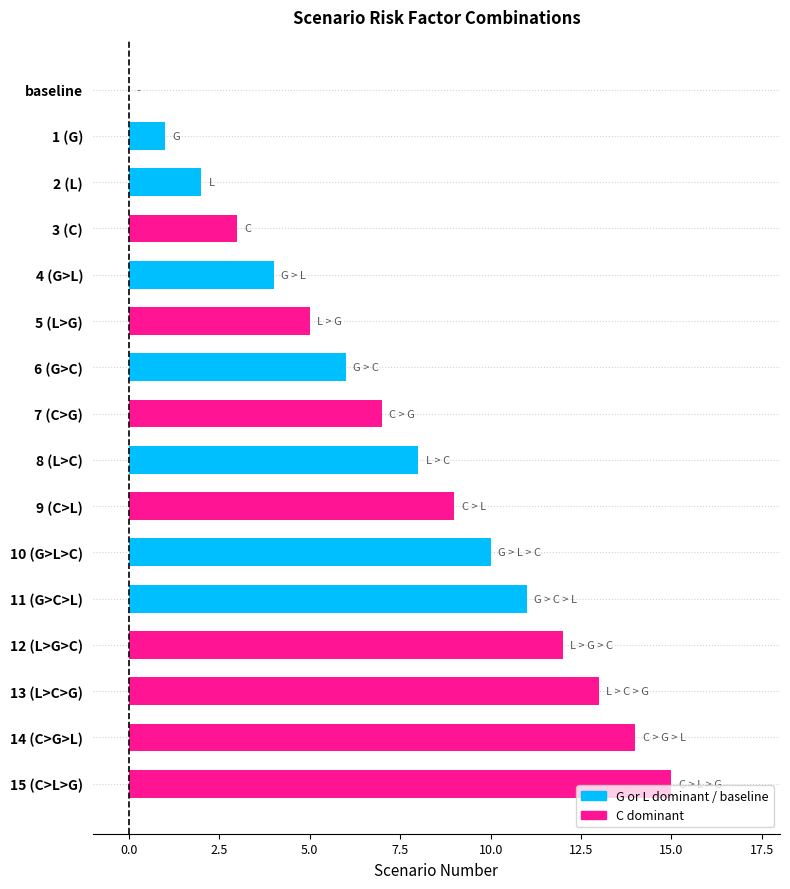

Count the number of categories in the chart.

16